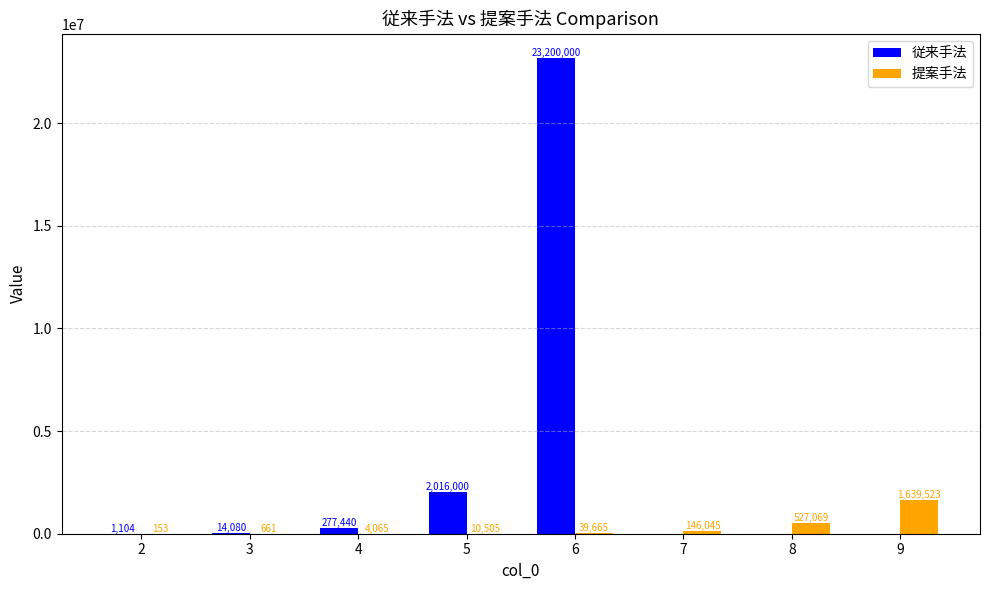

What is the value of the 従来手法 bar at the 2nd from the left?

14080